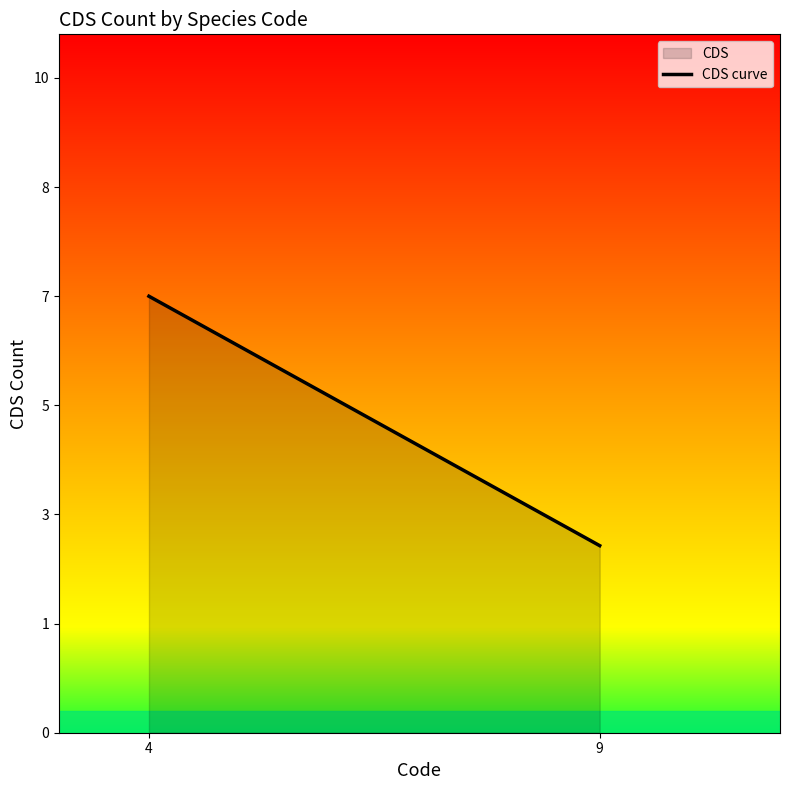

What is the difference between the maximum and minimum values?

4